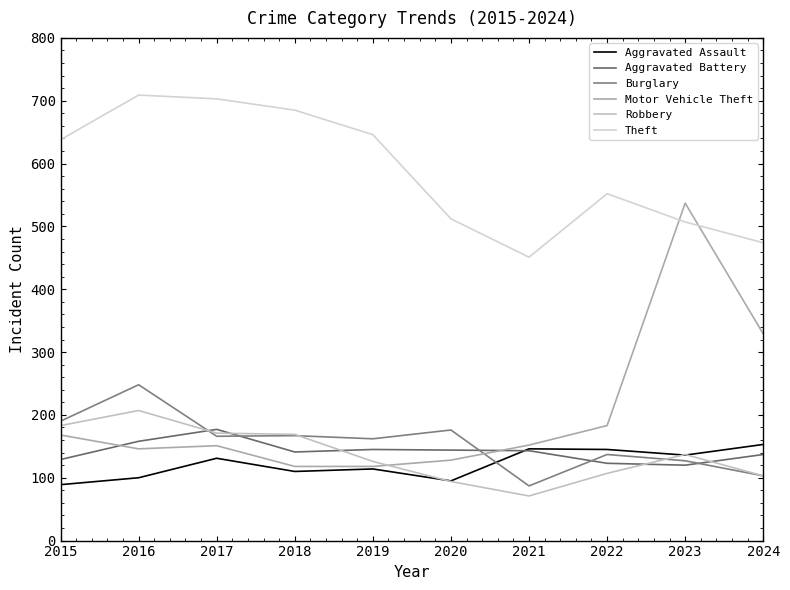

At which label does Robbery first exceed 137?

2015